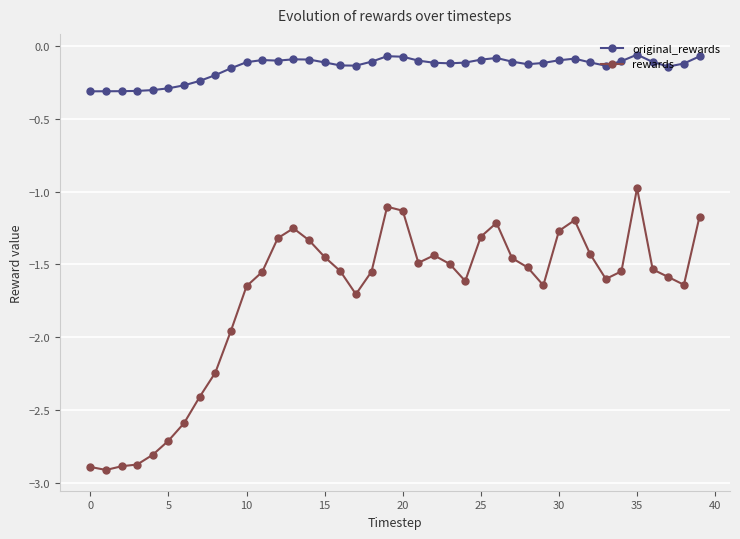

True or false: original_rewards and rewards cross at least once.

False